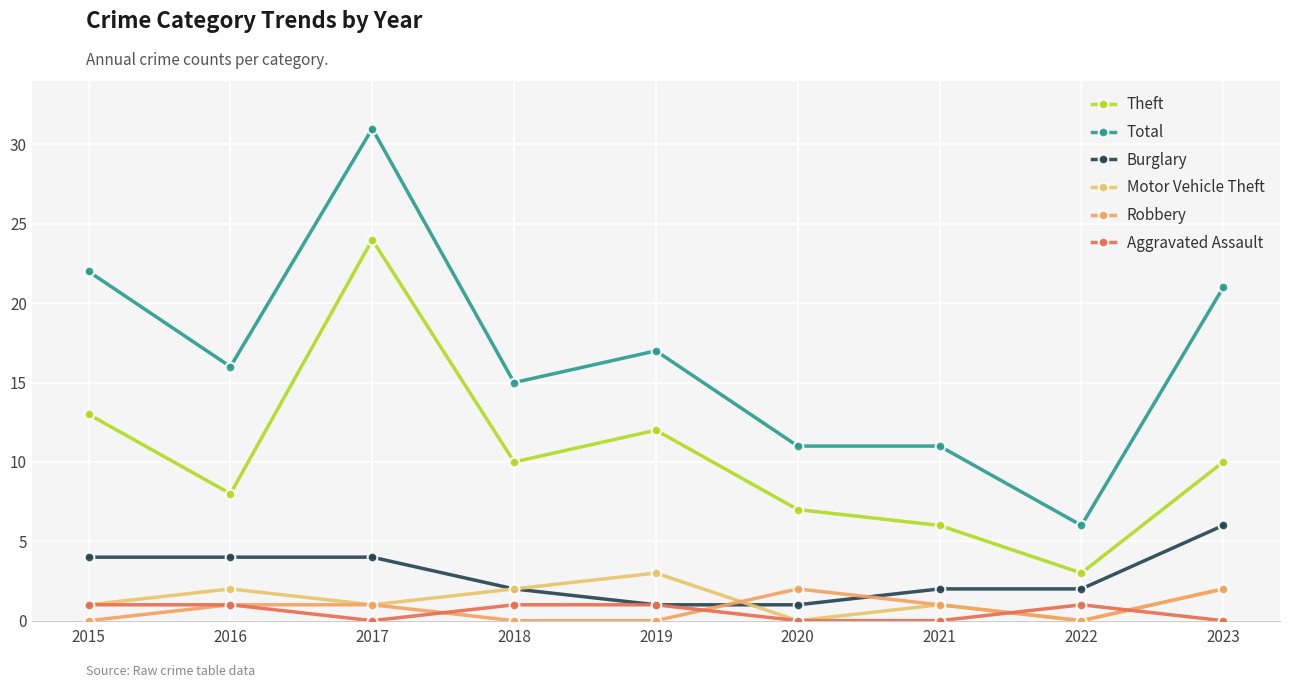

True or false: Total and Aggravated Assault cross at least once.

False